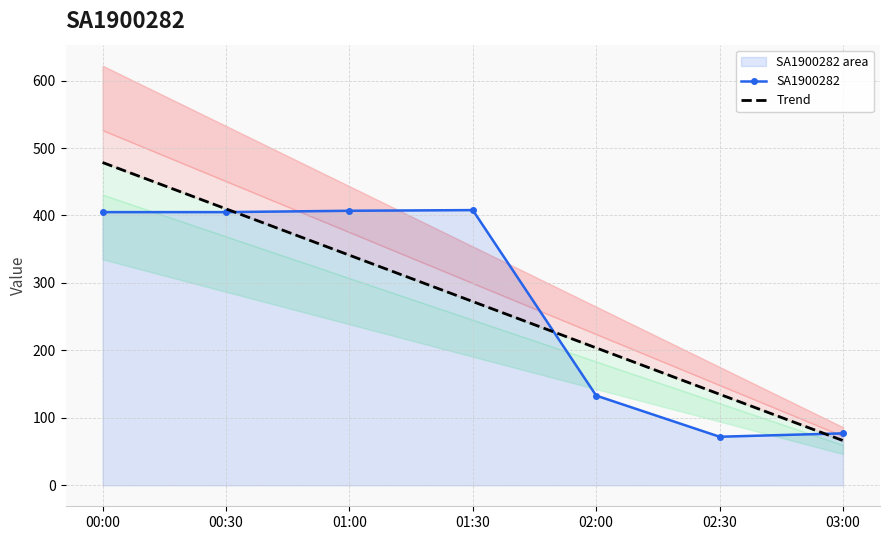

Where is the first local maximum for SA1900282?

01:30